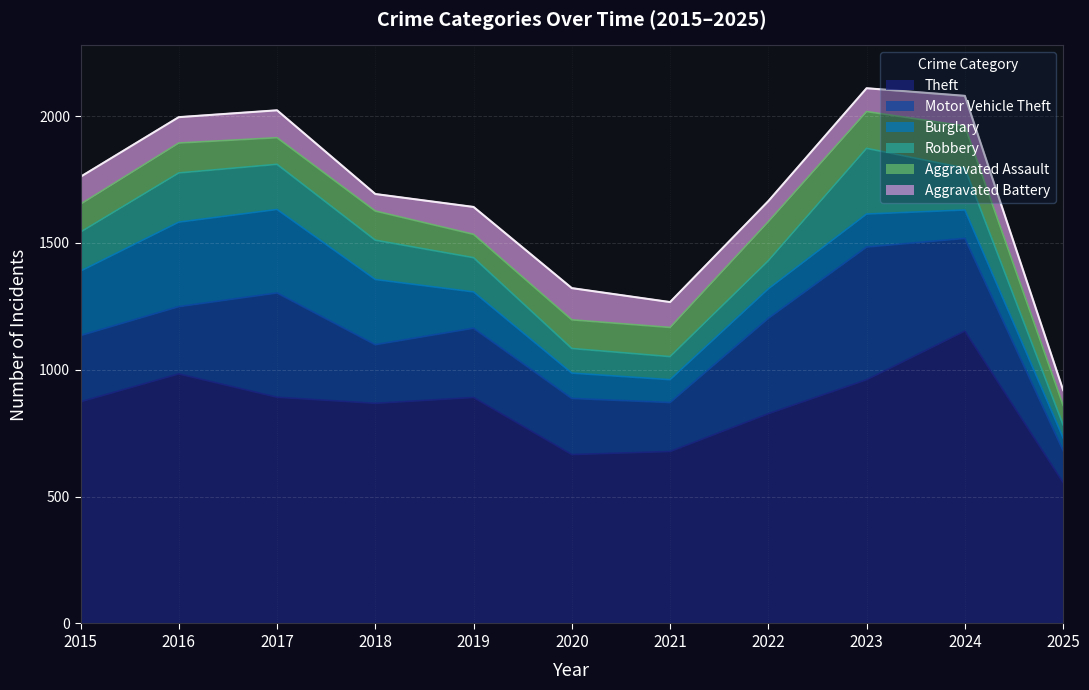

What is the sum of all Motor Vehicle Theft values?

3245